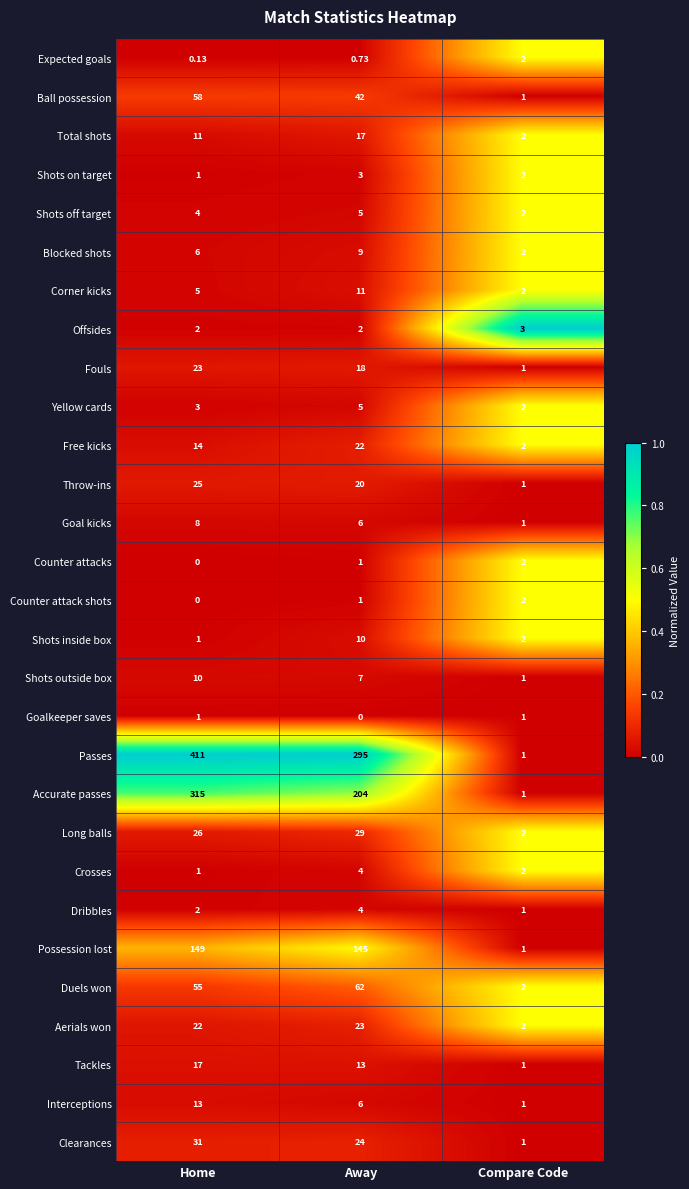

What is the spread (max minus min) of values at Home?

411.0